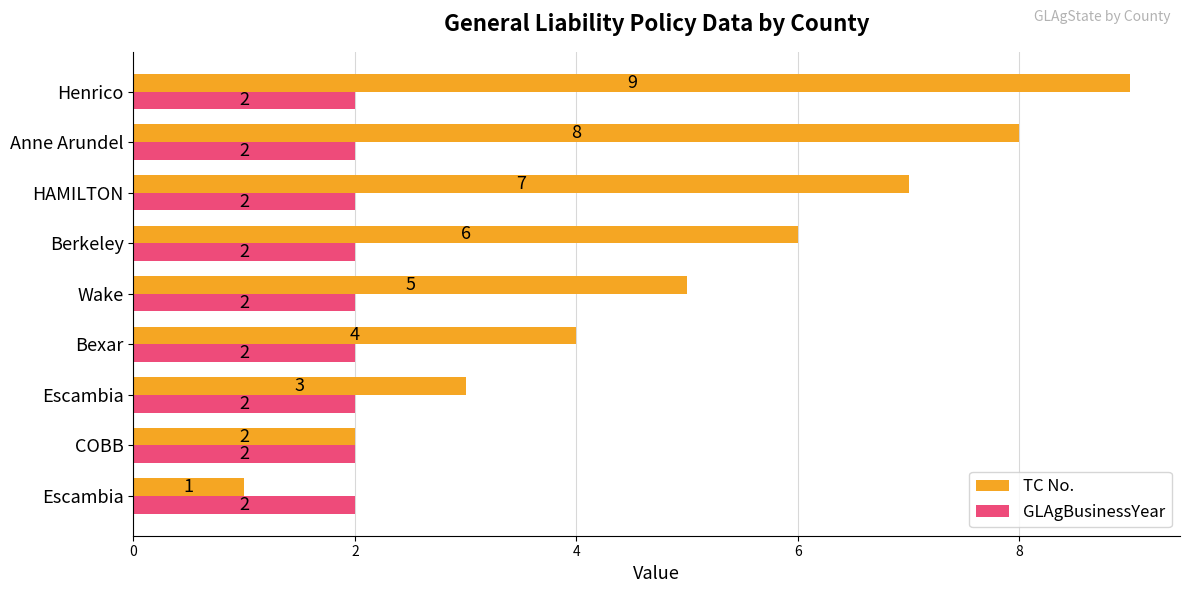

What are all the series names shown in the legend?

TC No., GLAgBusinessYear